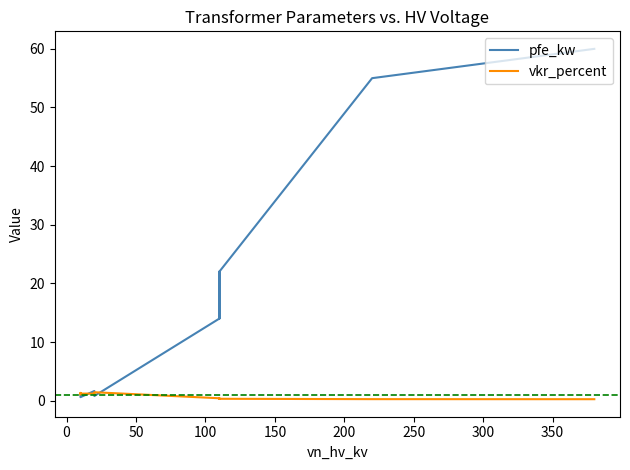

Reading left to right, extract all data points from this chart.

pfe_kw: 60.0	55.0	22.0	18.0	14.0	22.0	18.0	14.0	0.8	1.4	1.6	0.6	0.9	1.2
vkr_percent: 0.2	0.3	0.3	0.3	0.4	0.3	0.3	0.4	1.4	1.4	1.2	1.2	1.3	1.1